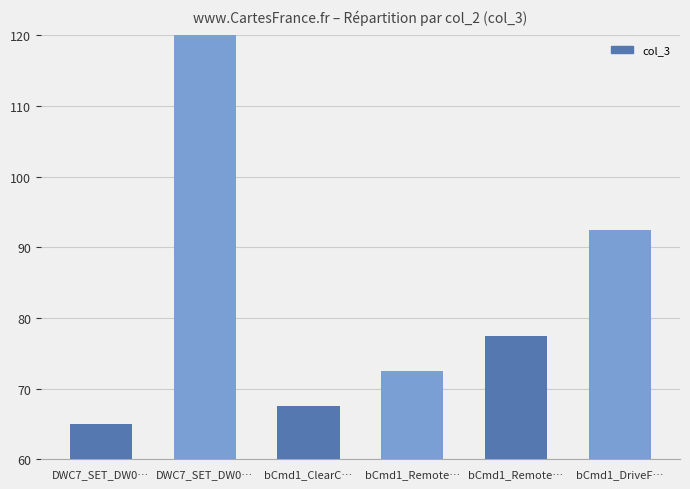

Reading left to right, what are all the values shown in this chart?

65.0	165.0	67.5	72.5	77.5	92.5